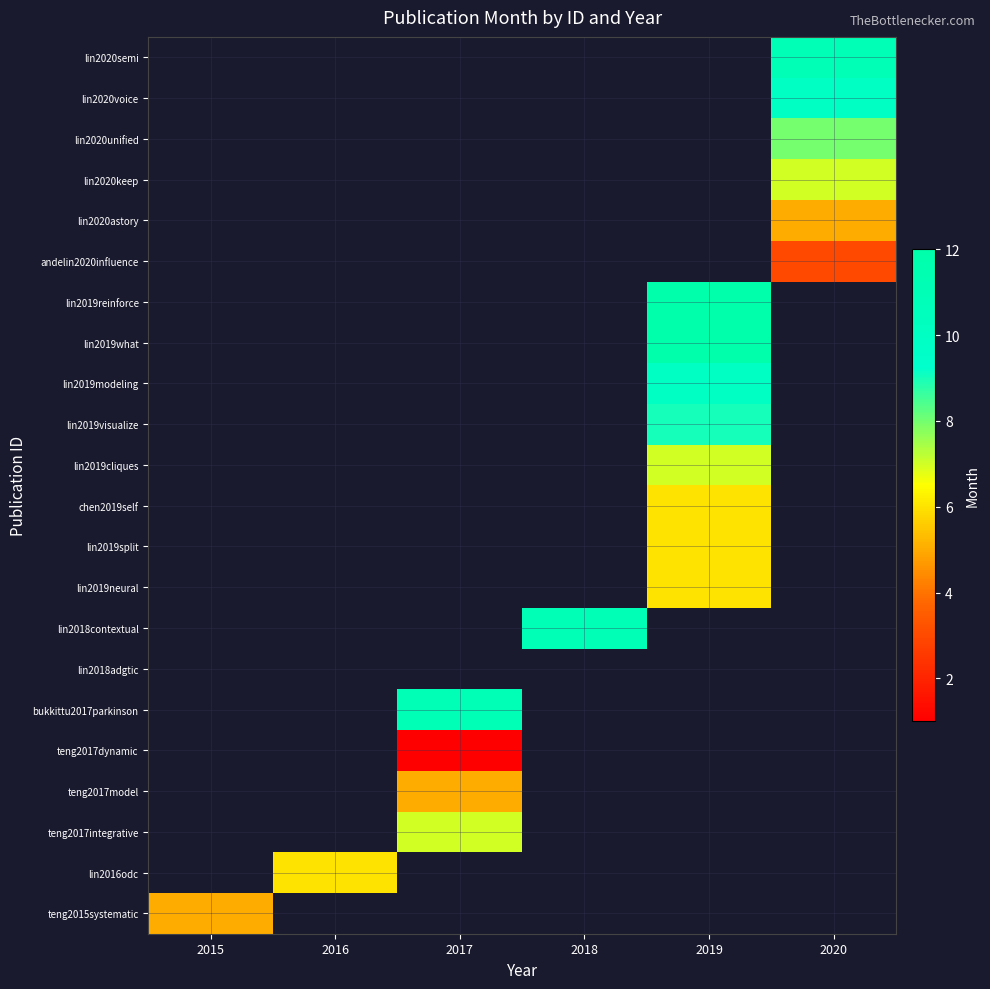

What is the maximum value shown in the chart?

12.0